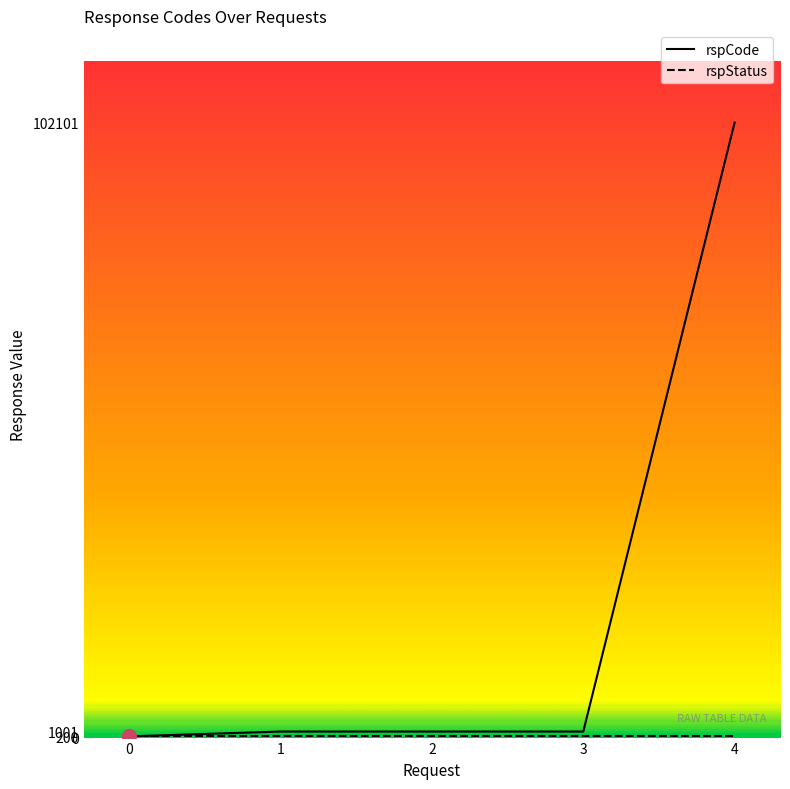

How many data points in rspCode are less than 1001?

1